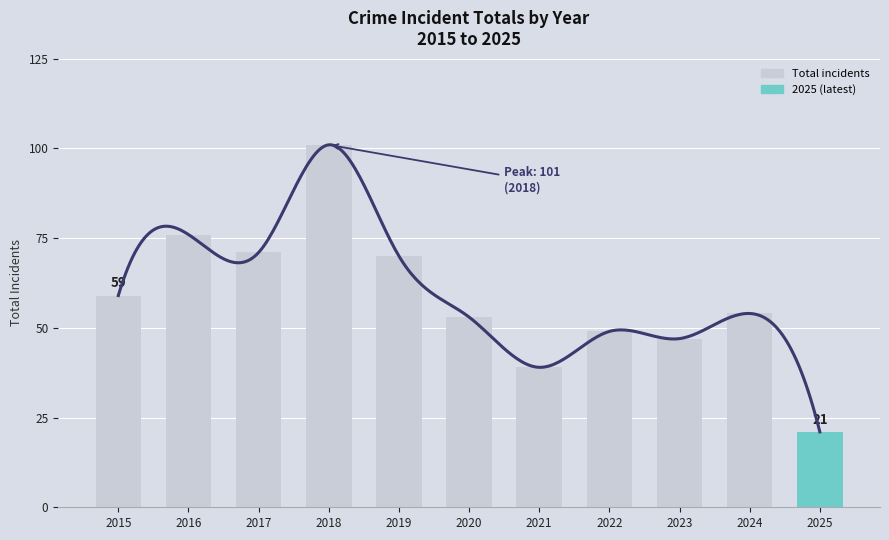

Where is the data nearest to the value 61?

2015